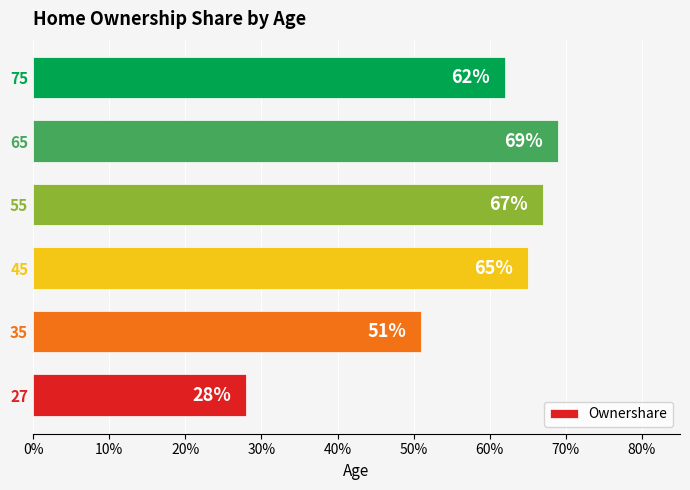

Are the bars horizontal?

Yes